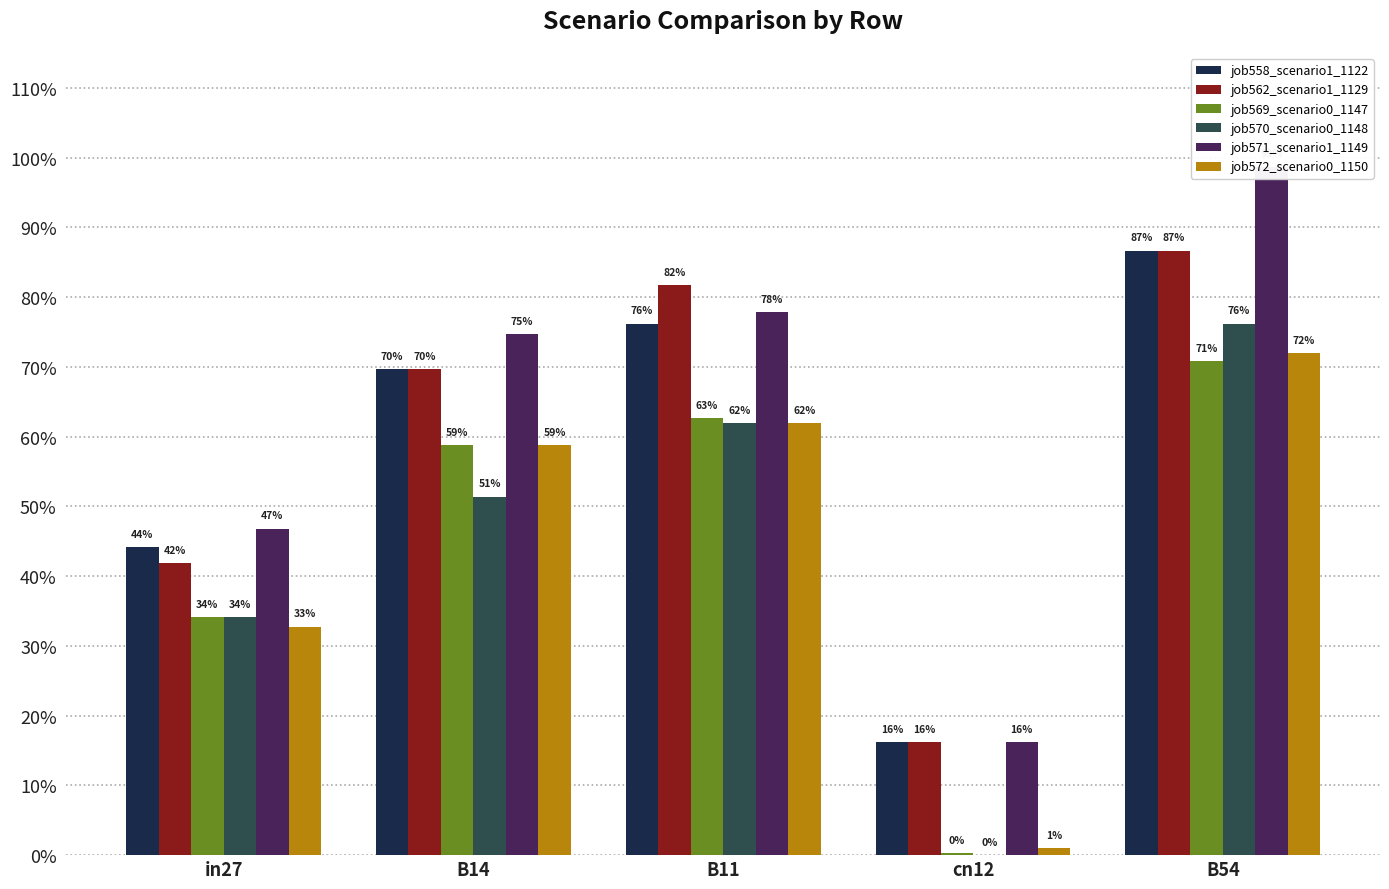

Reading left to right, what are all the values shown in this chart?

job558_scenario1_1122: in27=0.4	B14=0.7	B11=0.8	cn12=0.2	B54=0.9
job562_scenario1_1129: in27=0.4	B14=0.7	B11=0.8	cn12=0.2	B54=0.9
job569_scenario0_1147: in27=0.3	B14=0.6	B11=0.6	cn12=0.0	B54=0.7
job570_scenario0_1148: in27=0.3	B14=0.5	B11=0.6	cn12=0.0	B54=0.8
job571_scenario1_1149: in27=0.5	B14=0.7	B11=0.8	cn12=0.2	B54=1.0
job572_scenario0_1150: in27=0.3	B14=0.6	B11=0.6	cn12=0.0	B54=0.7